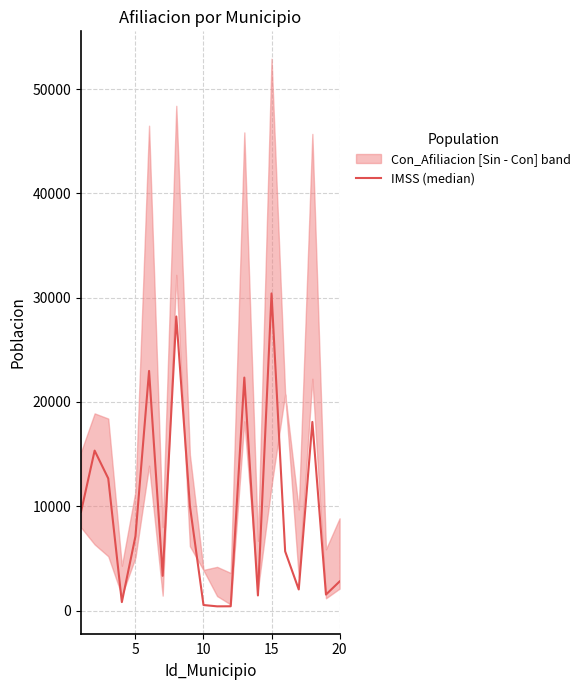

What is the greatest value displayed?

30403